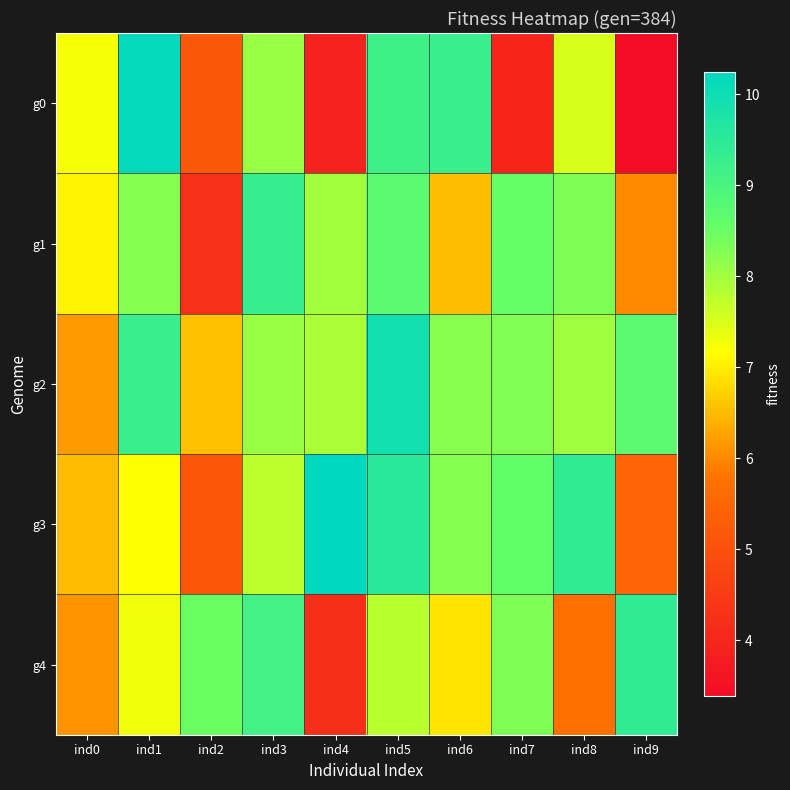

At how many categories does at least one series exceed 7?

10